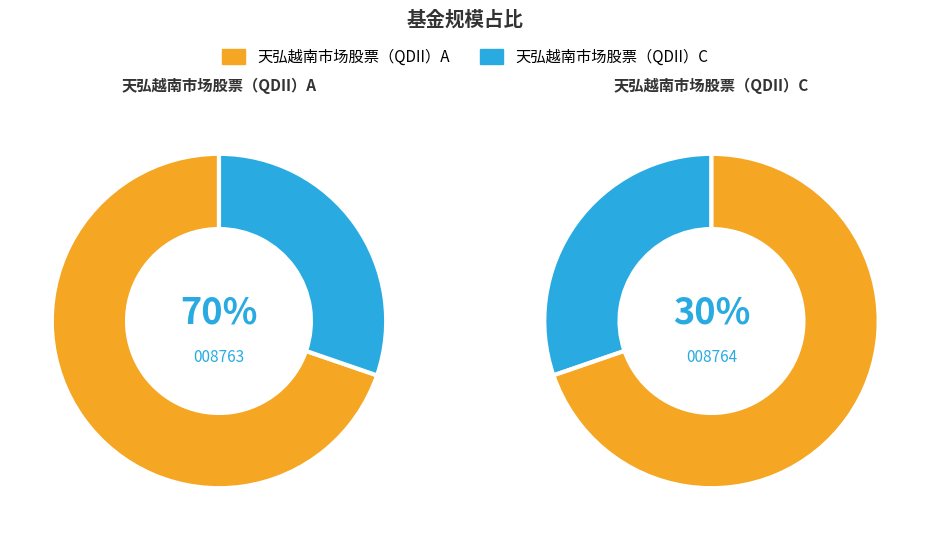

What percentage do 天弘越南市场股票（QDII）A and 天弘越南市场股票（QDII）C together represent?

100.0%